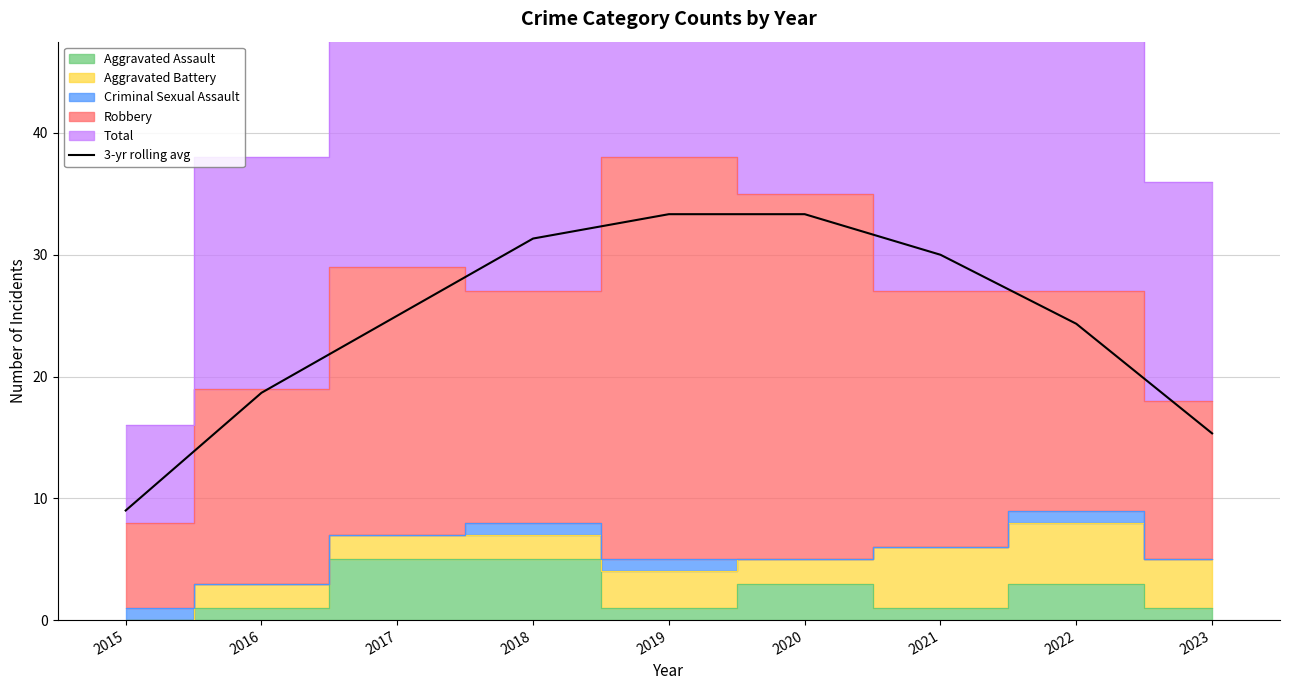

How many data points are less than 25?

4